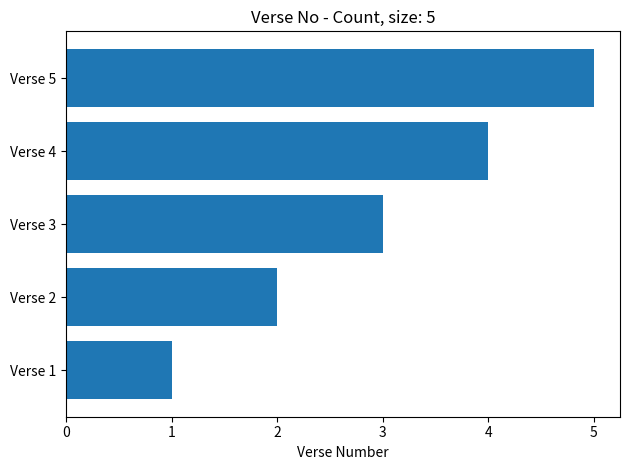

Which has a higher value, Verse 3 or Verse 5?

Verse 5